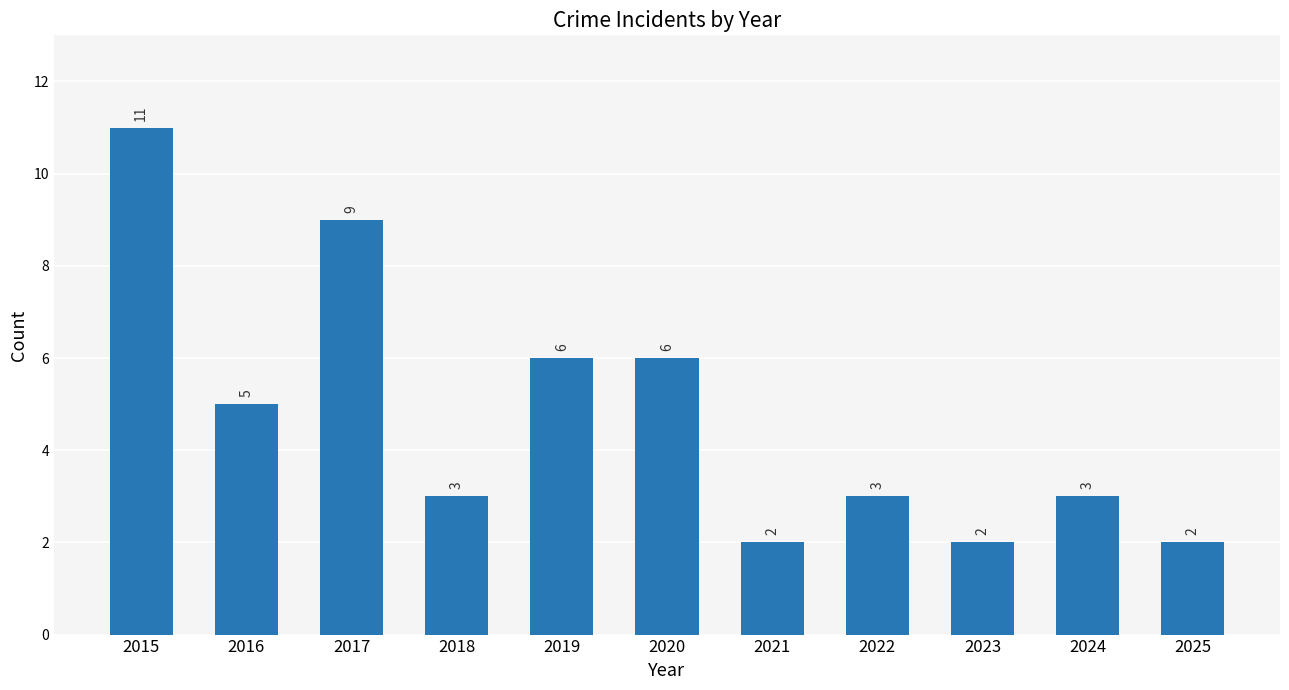

What is the minimum value shown in the chart?

2